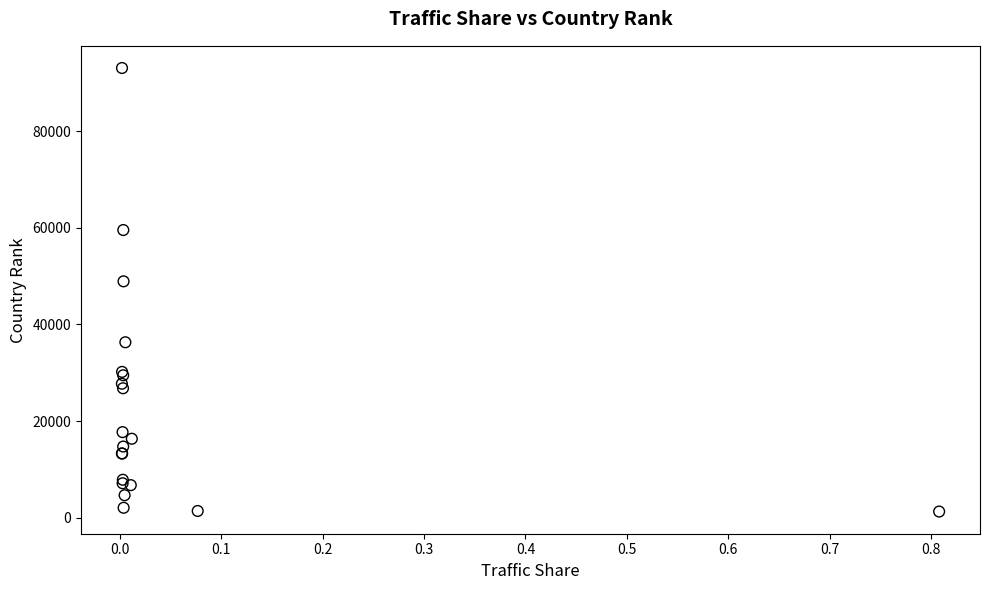

What Y value in the scatter plot is closest to 47181?

48929